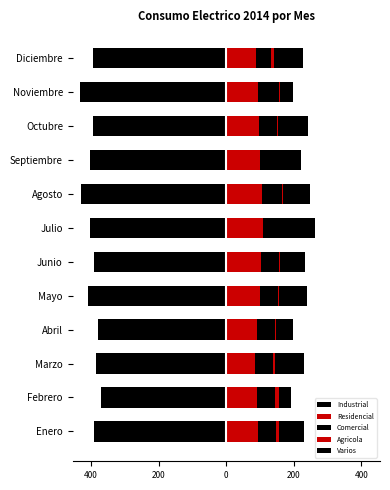

What are all the series names shown in the legend?

Industrial, Residencial, Comercial, Agricola, Varios